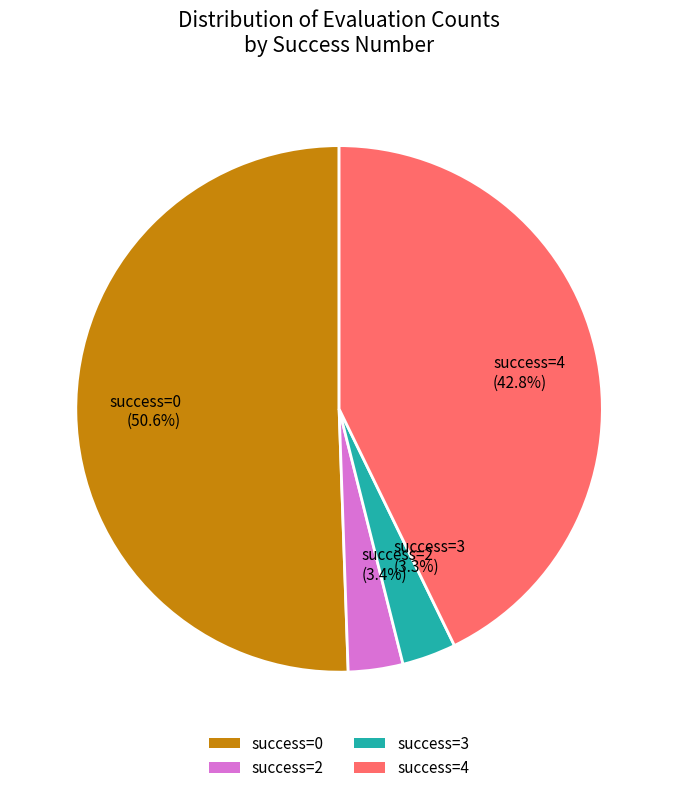

Between success=2 (3.4%) and success=4 (42.8%), which is larger?

success=4 (42.8%)